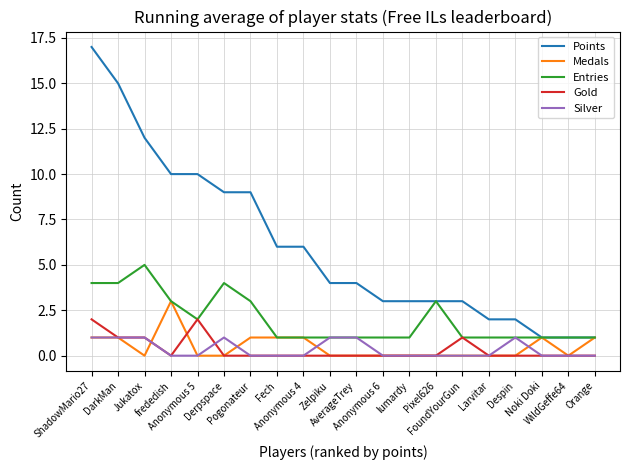

How many lines are shown in the chart?

5